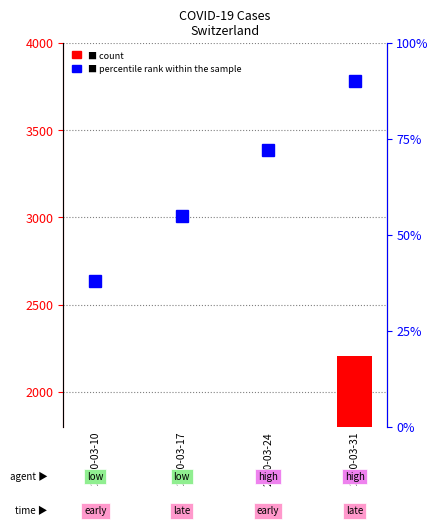

What is the highest value of the CH count series?

2202